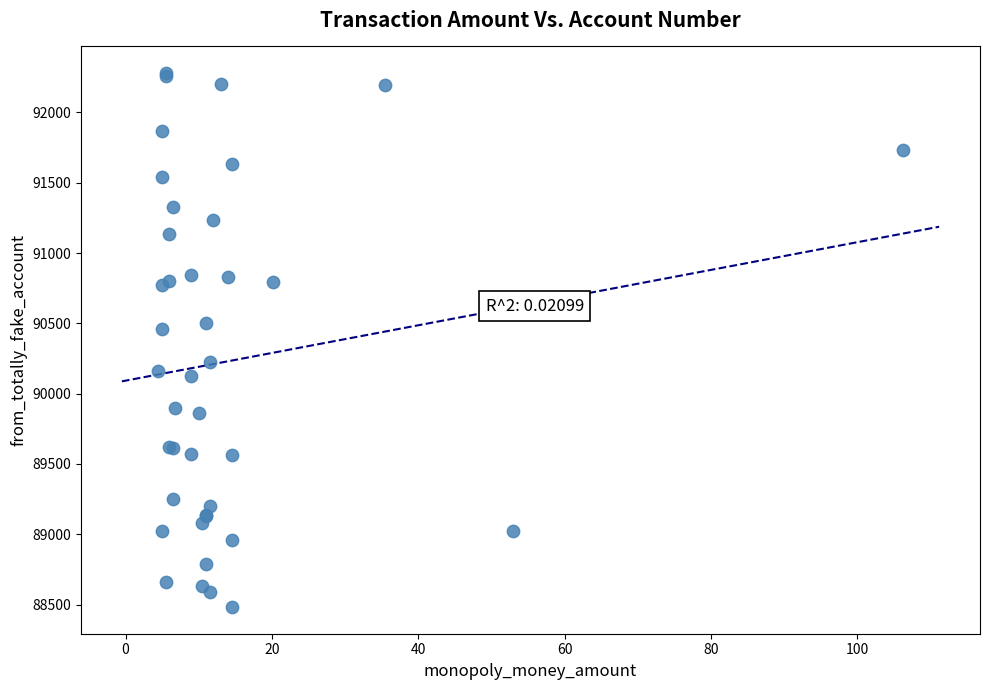

What Y value in the scatter plot is closest to 90380?

90456.9